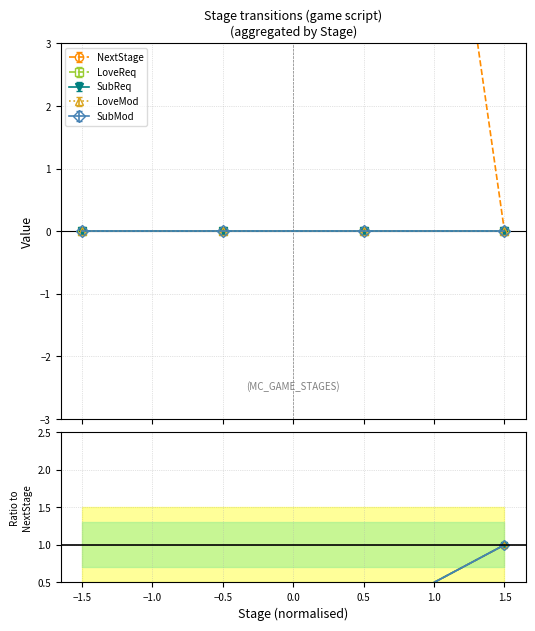

True or false: LoveReq has more than 0 points higher than both neighbors.

False